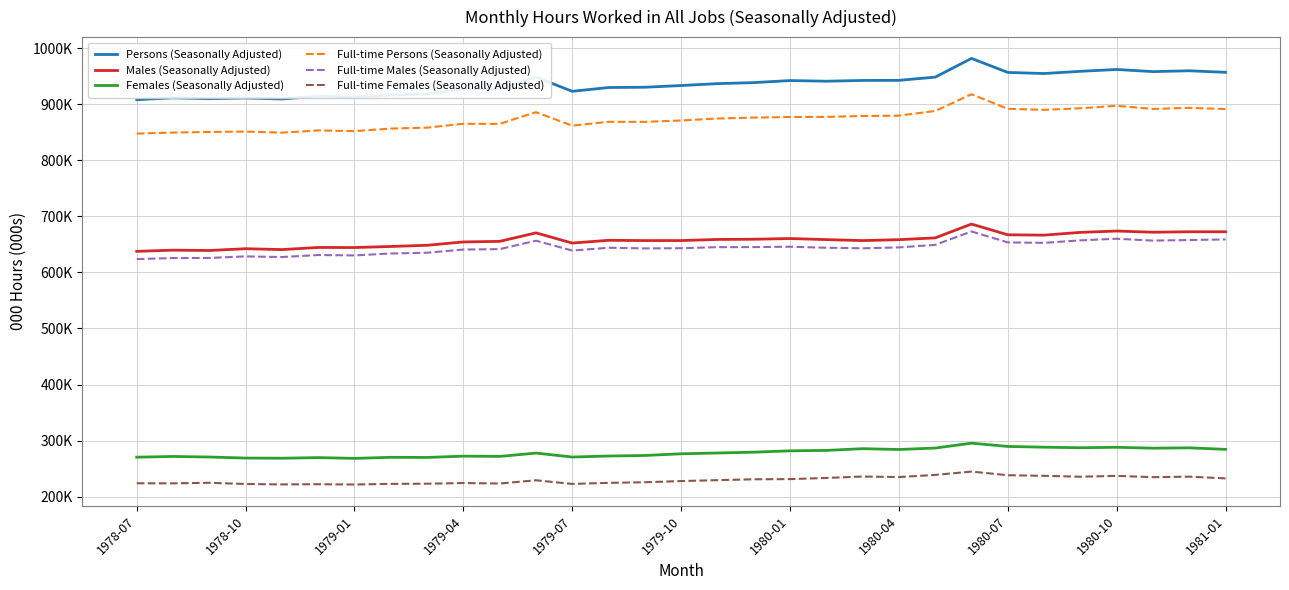

Is this an area chart (filled region under the line)?

No